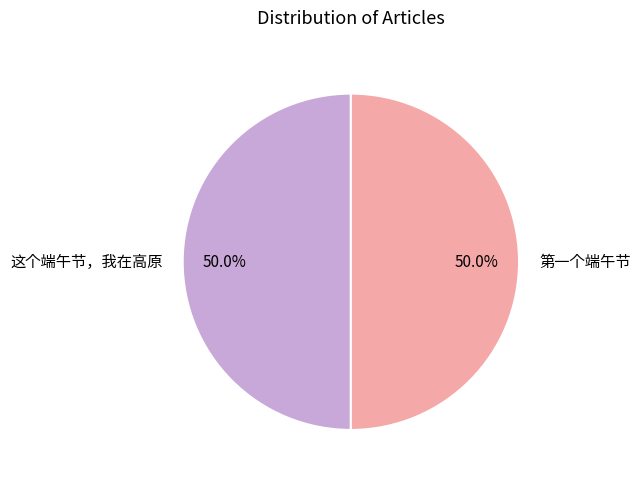

To the nearest percent, what percentage of the pie is 第一个端午节?

50%